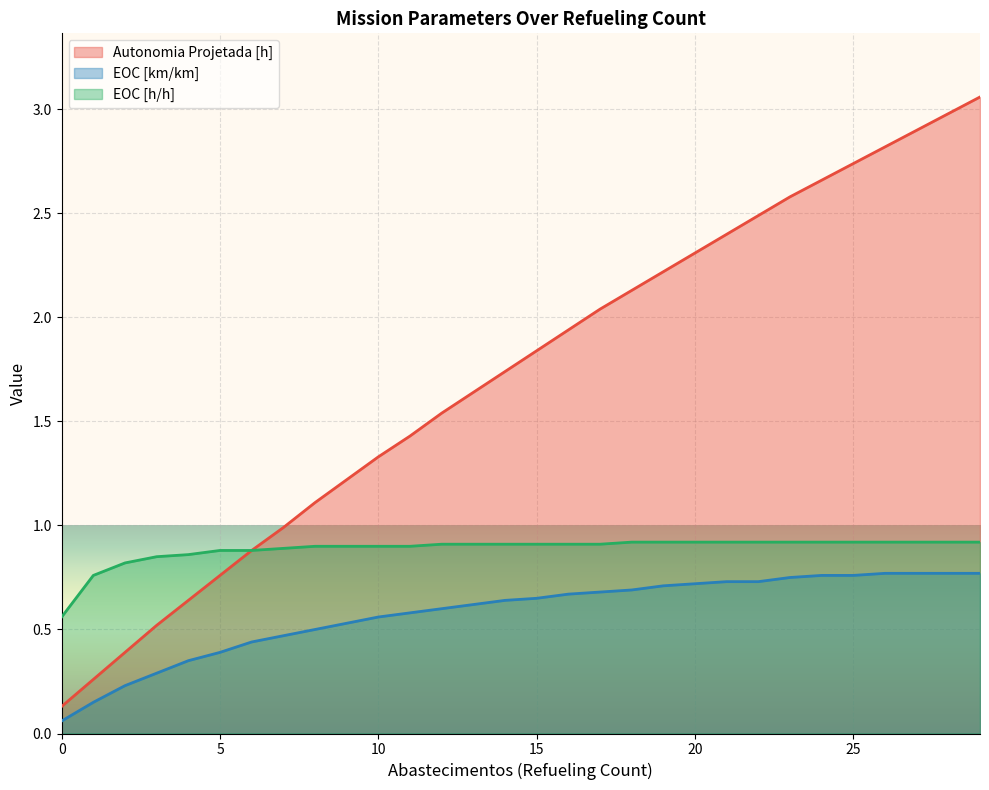

What is the value of the EOC [km/km] point at the 20th from the left?

0.7